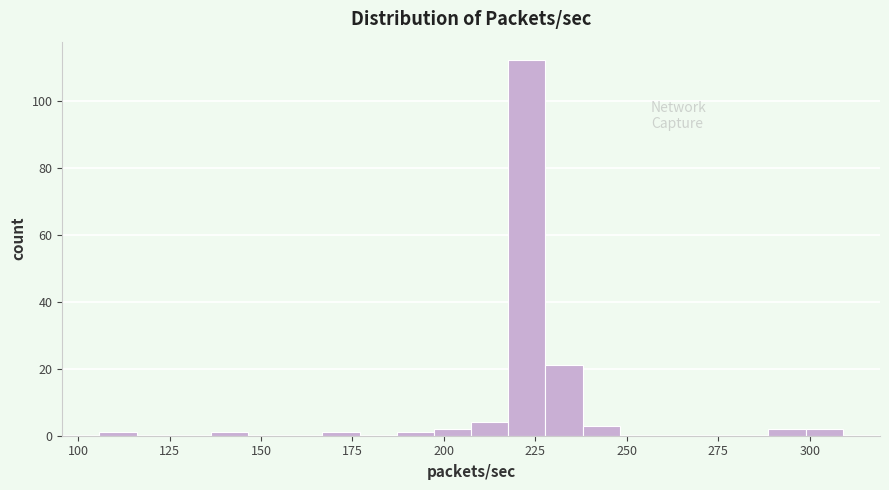

Read against the x-axis, roughly where is the centre of the tallest bar?

225